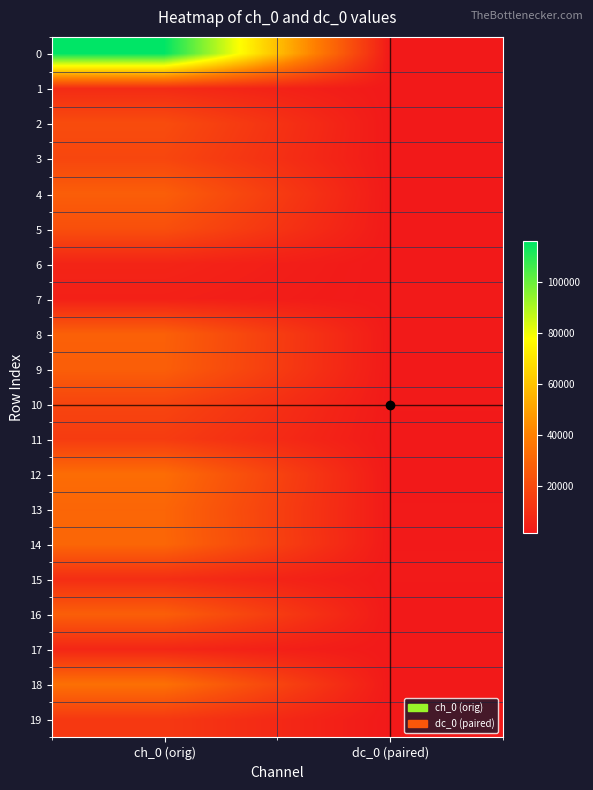

What is the maximum value shown in the chart?

115927.6